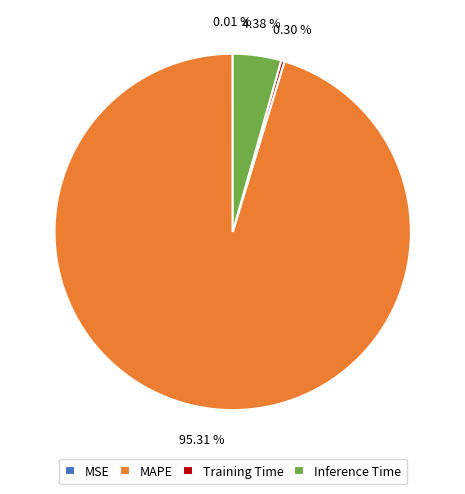

To the nearest percent, what portion does MAPE represent?

95%